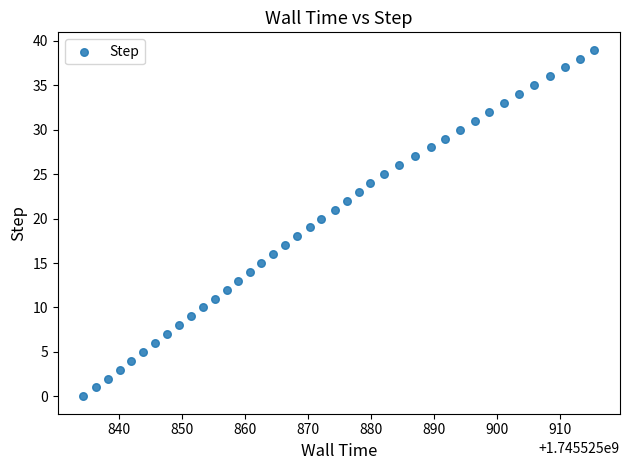

What is the range of Y values (max minus min)?

39